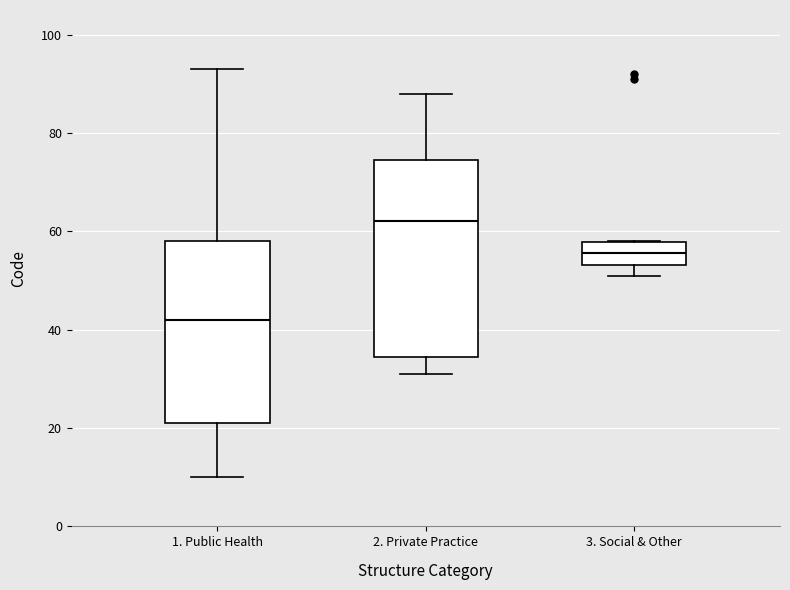

Where is the lower edge of the box for 3. Social & Other on the y-axis? The values are not printed on the chart, so give them approximately, as read against the axis.

54